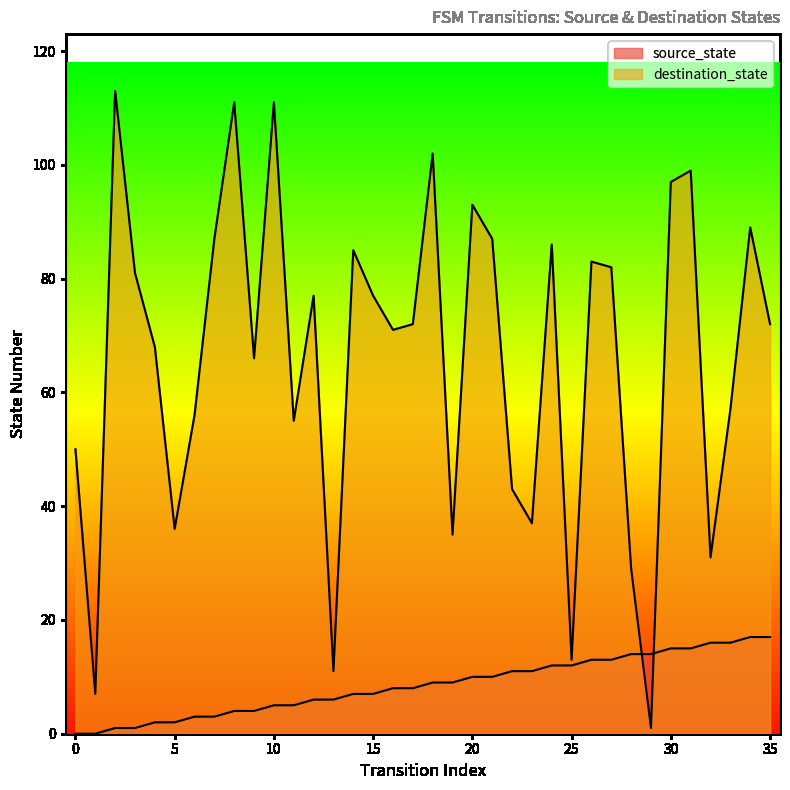

Which series has the widest spread of values?

destination_state